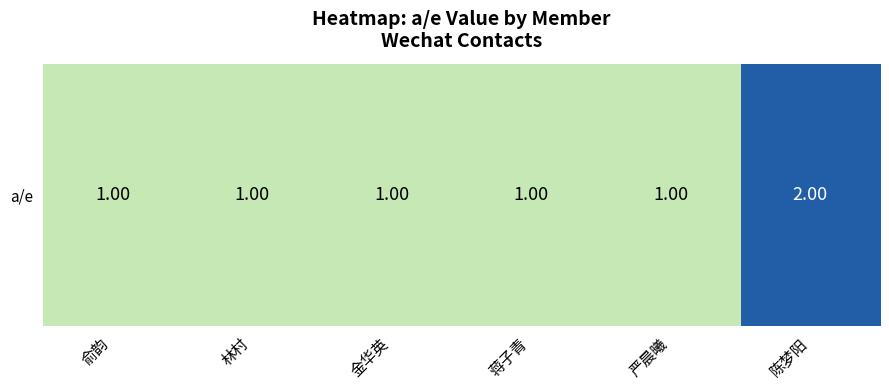

The value at 金华英 is 1. True or false?

True